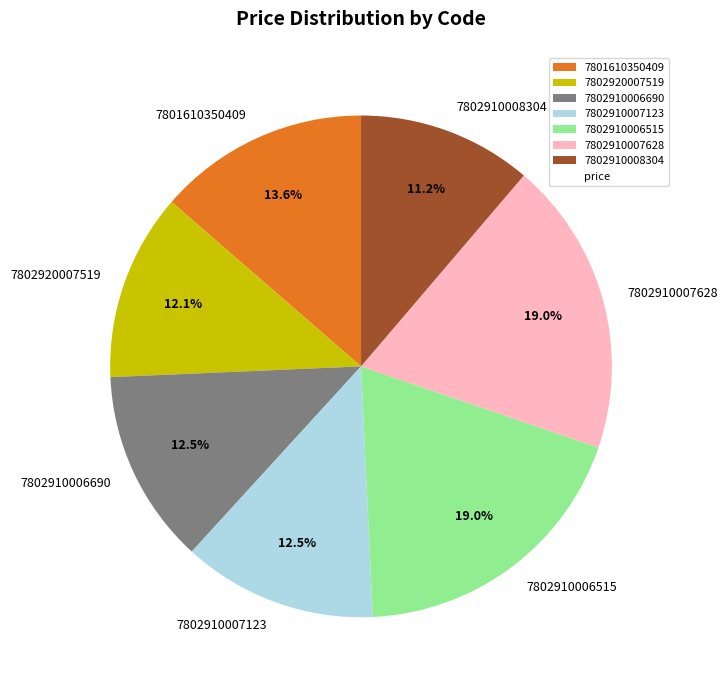

Is there any slice that represents more than half of the pie?

No